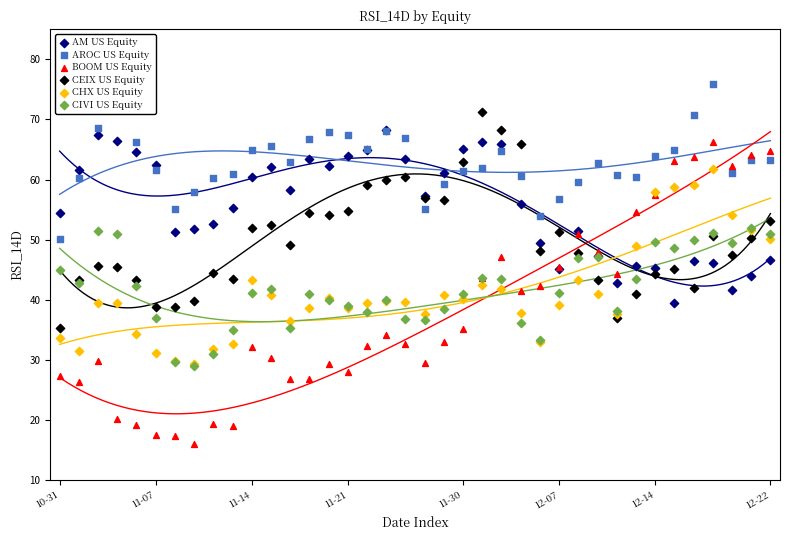

Which series reaches the maximum Y coordinate?

AROC US Equity